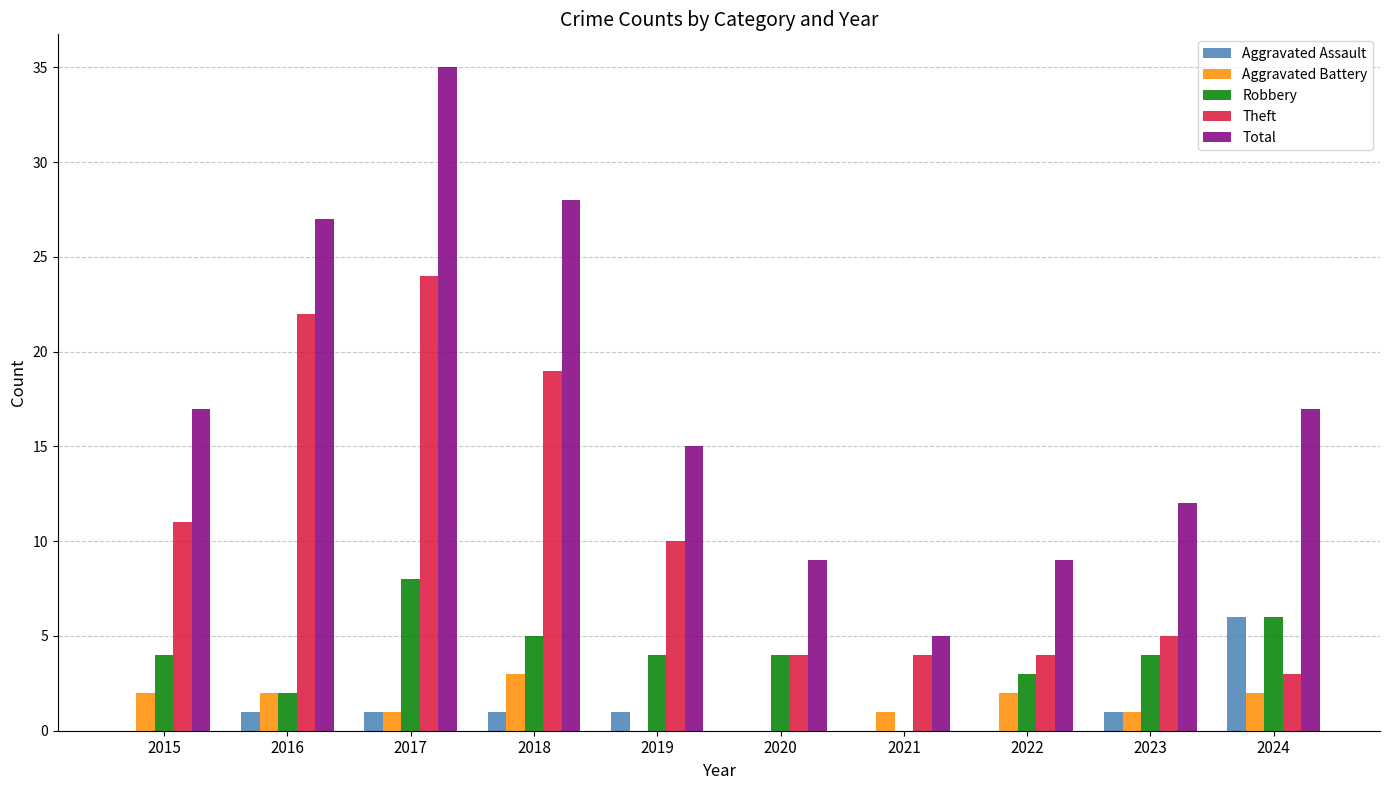

How many groups of bars are there?

10